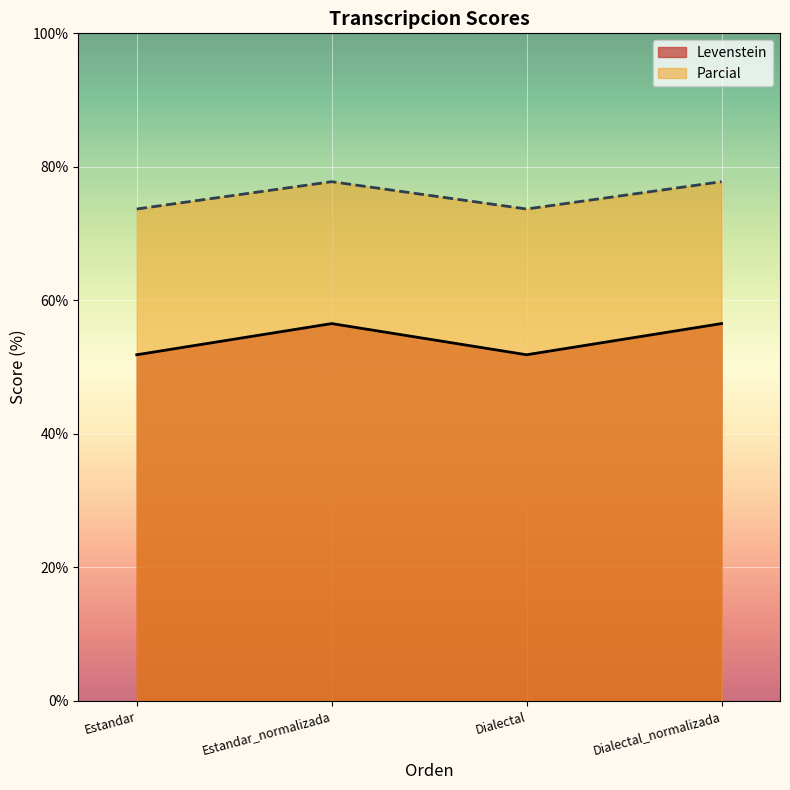

Reading right to left, list all the values displayed in this chart.

Levenstein: 56.5	51.9	56.5	51.9
Parcial: 77.8	73.7	77.8	73.7